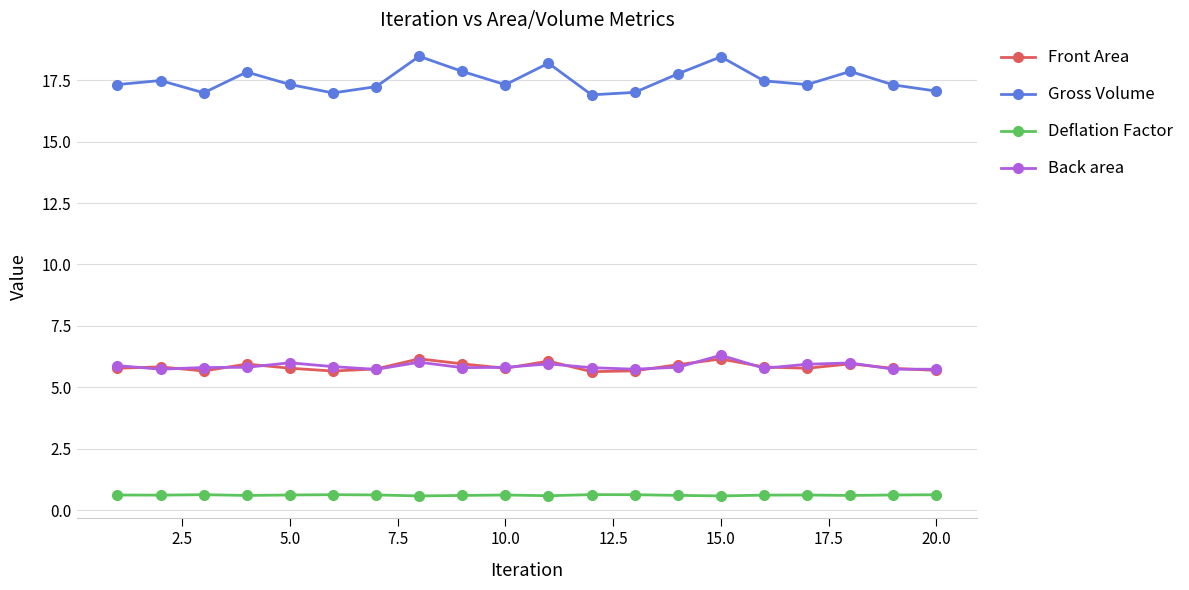

What is the value of the Back area point at the 1st from the left?

5.9